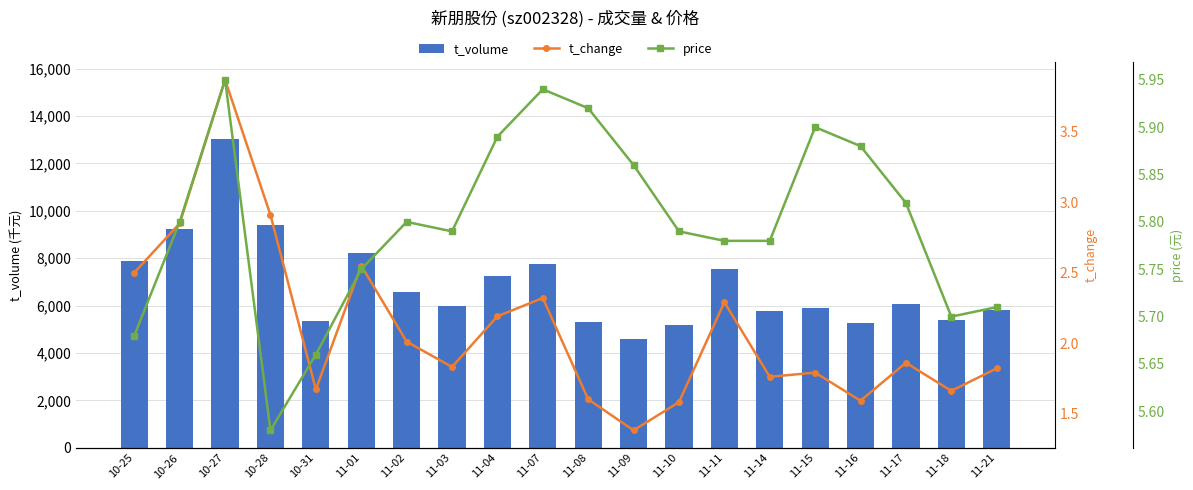

Count the number of categories in the chart.

20